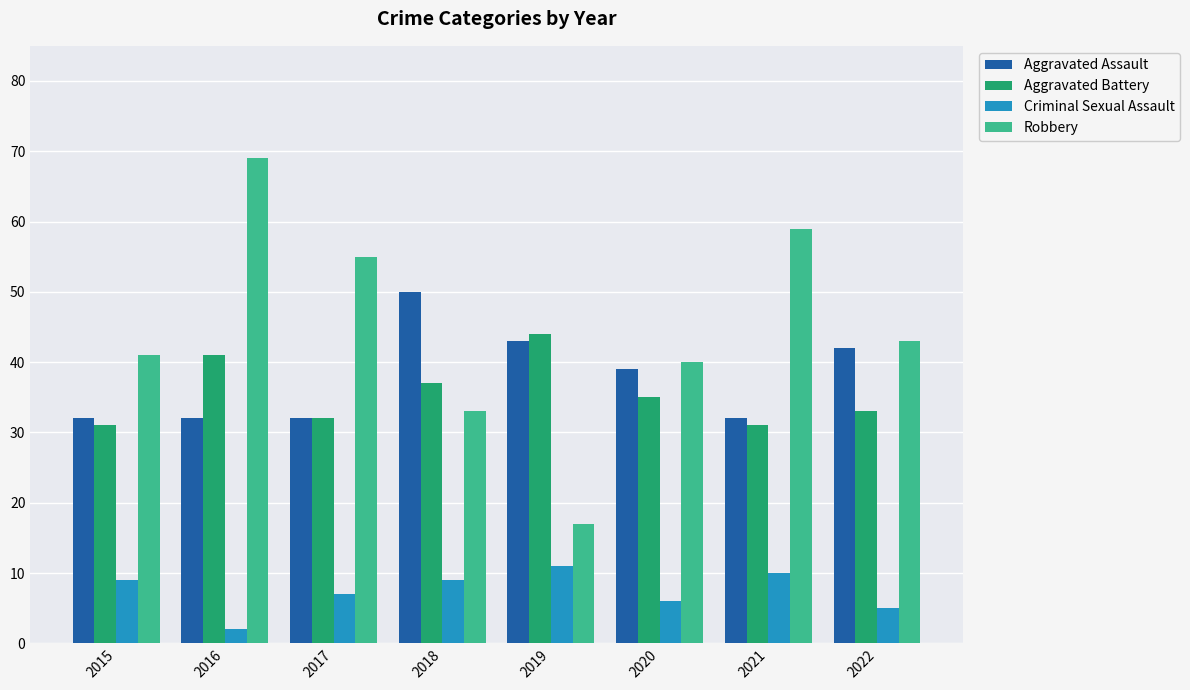

At which category is the sum across all series the highest?

2016